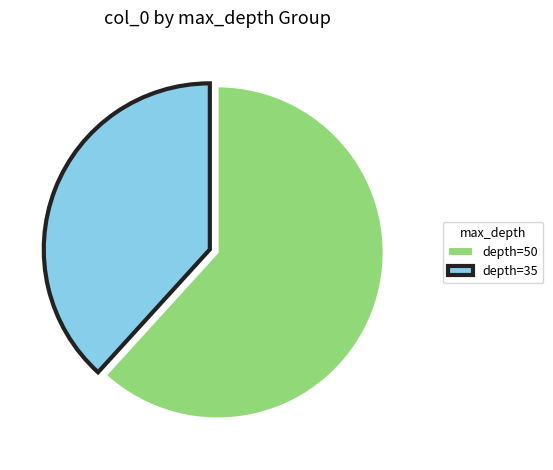

True or false: depth=50 accounts for 56% of the total.

False